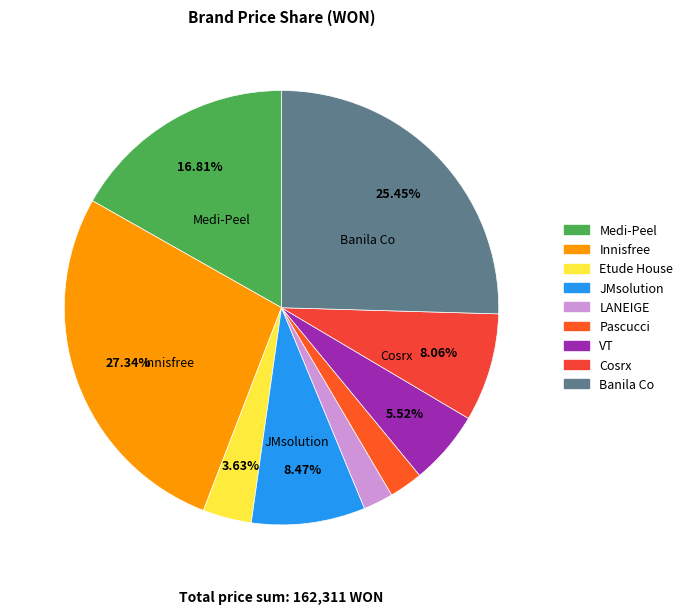

Do Pascucci and Etude House together represent more than half of the pie?

No